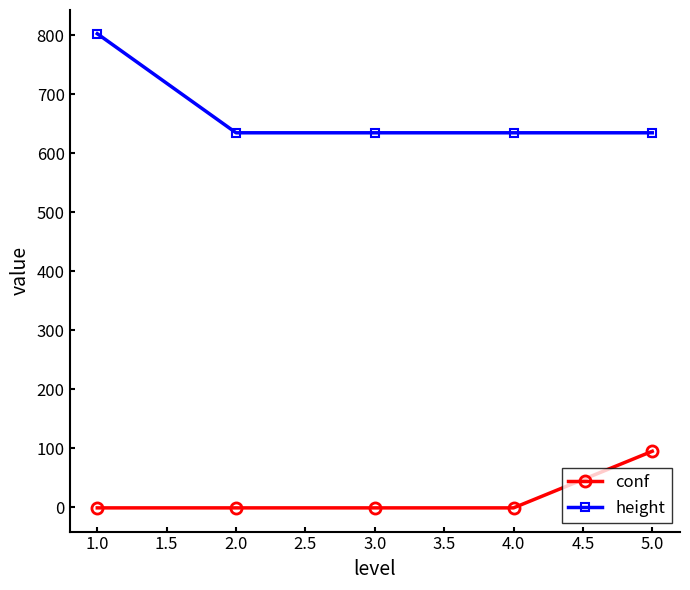

True or false: conf has more than 2 points higher than both neighbors.

False